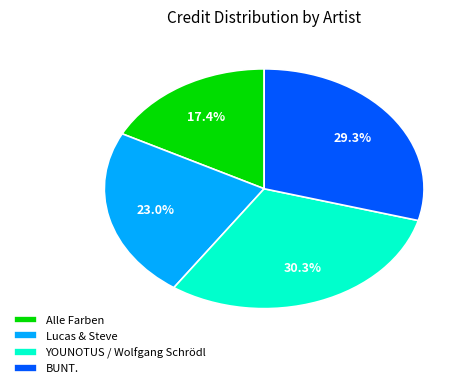

Rank the categories by value from lowest to highest.

Alle Farben, Lucas & Steve, BUNT., YOUNOTUS / Wolfgang Schrödl